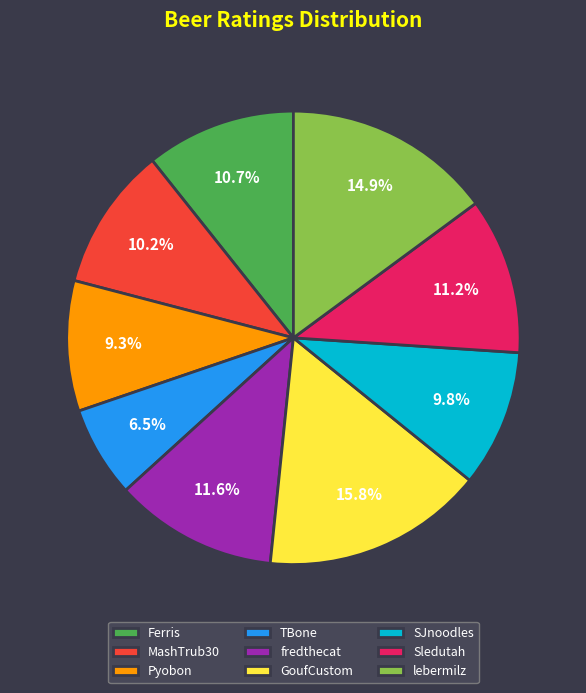

Is lebermilz the majority of the pie?

No